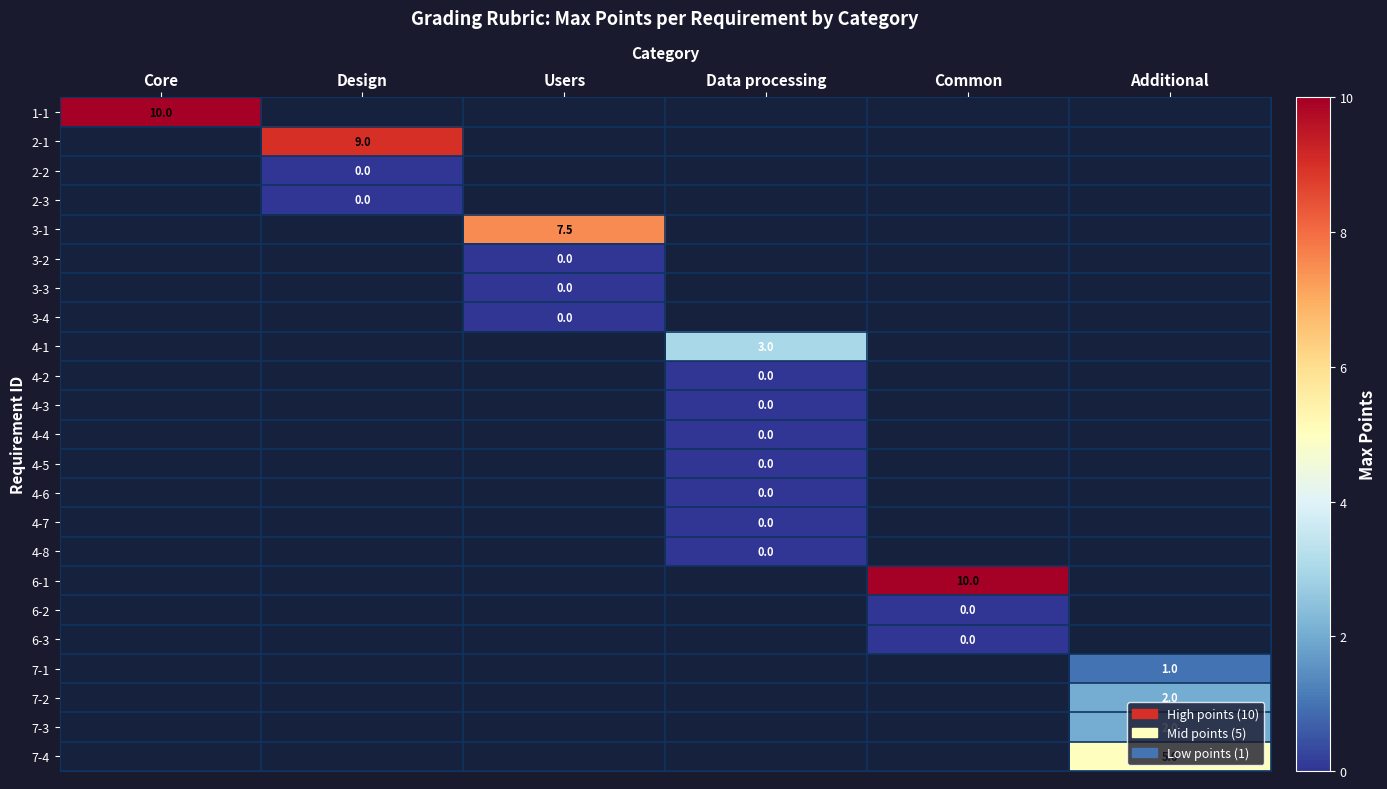

True or false: 1-1 has a value of 10.0 at Core.

True